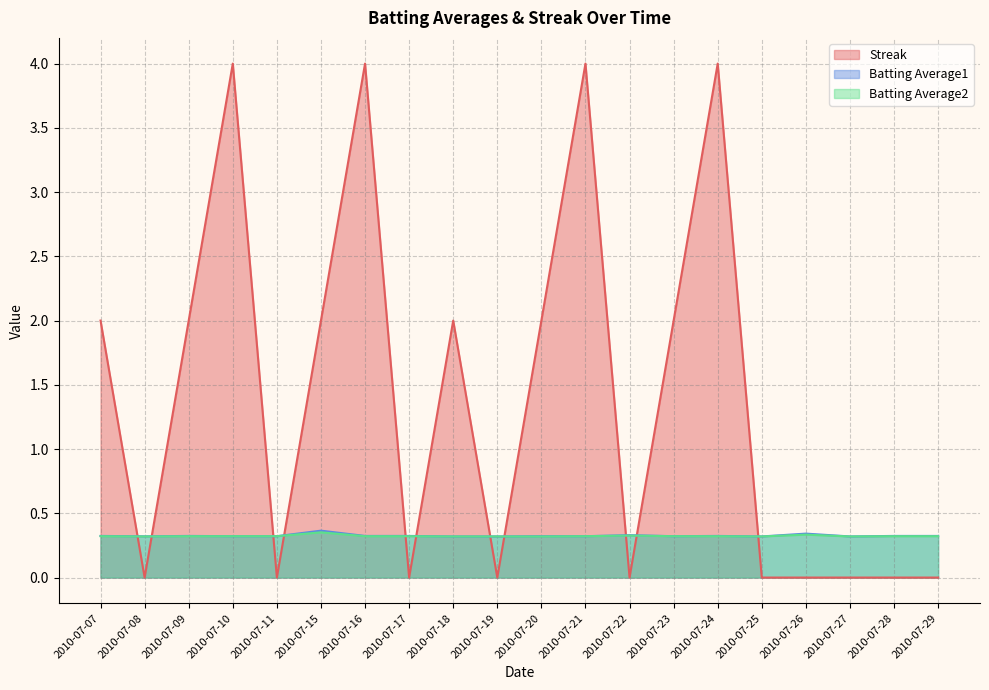

Is the value of Batting Average2 at 2010-07-27 greater than the value of Streak at 2010-07-09?

No